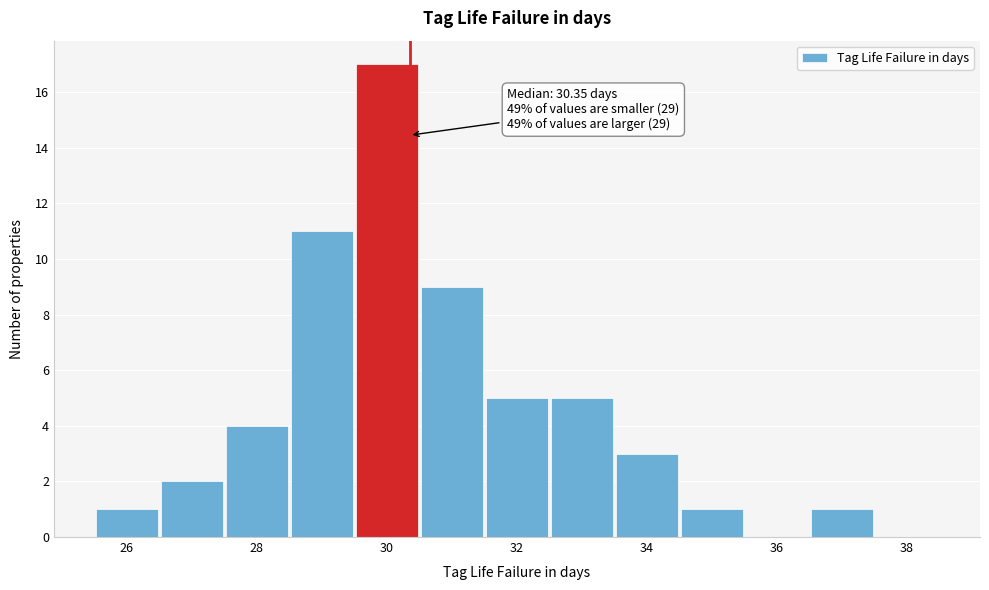

Which range on the x-axis has the tallest bar?

29.5 to 30.5